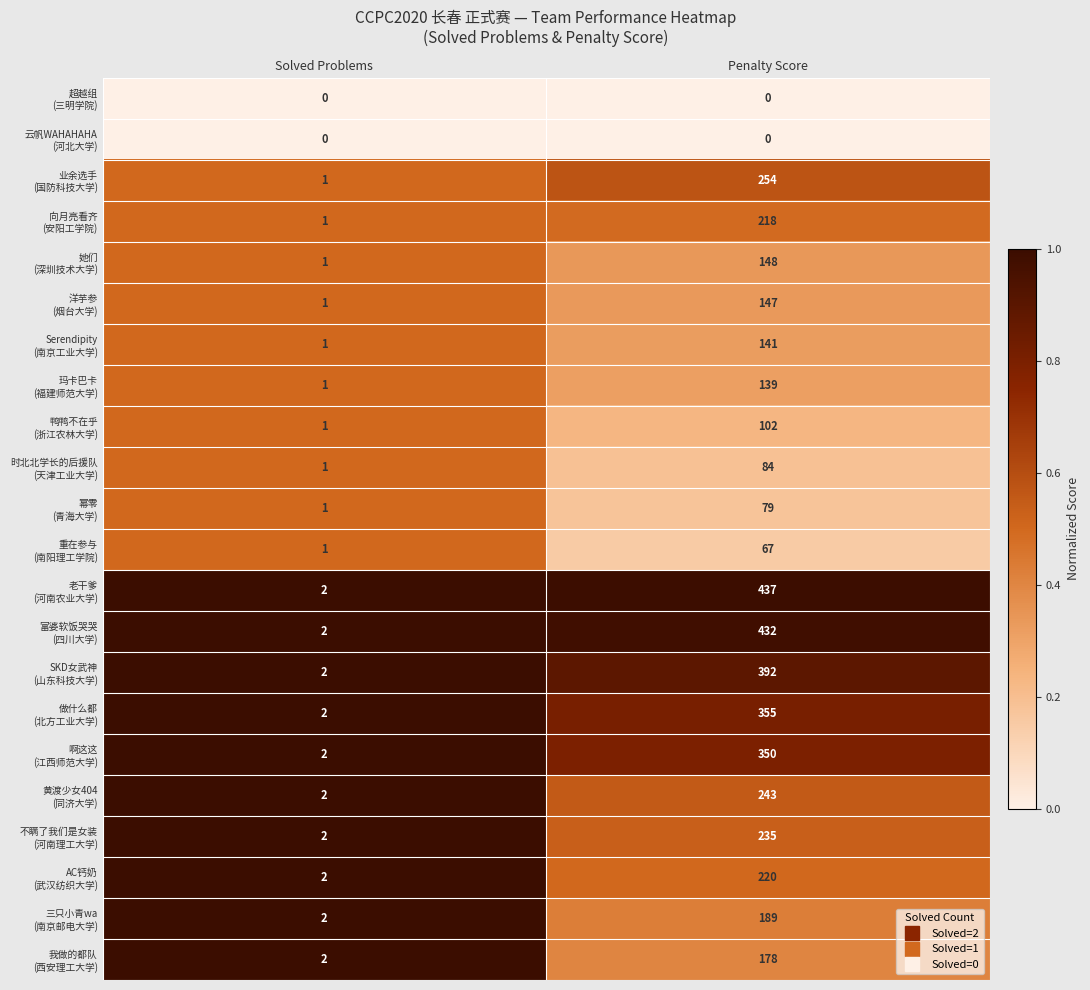

What is the total value across all series at Solved Problems?

30